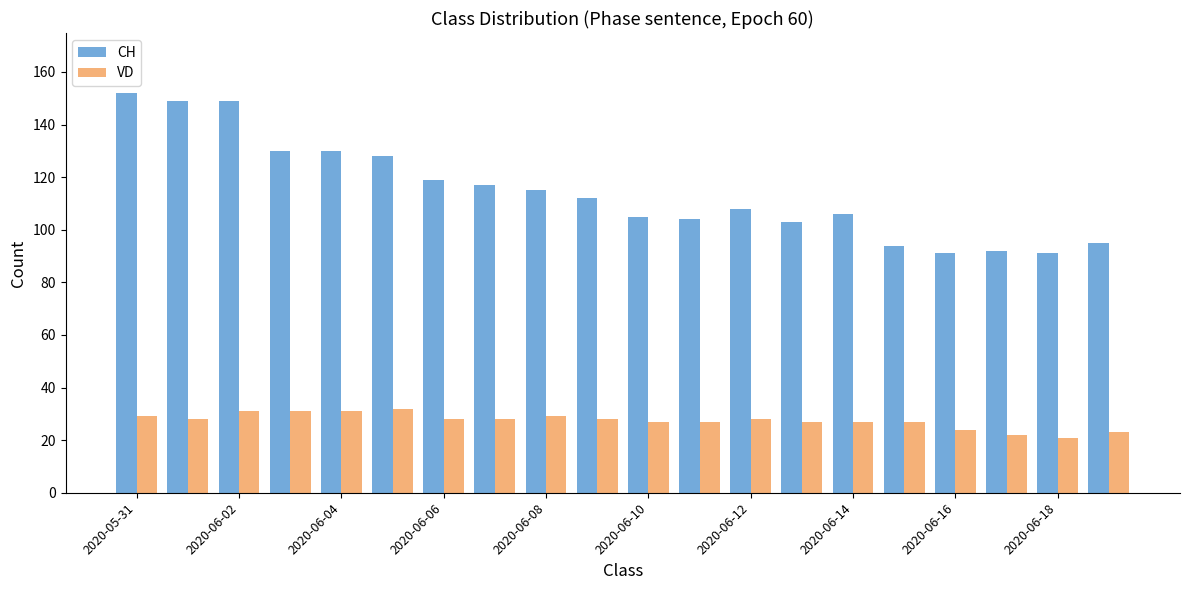

What is the difference between the second highest and minimum values in the VD series?

10